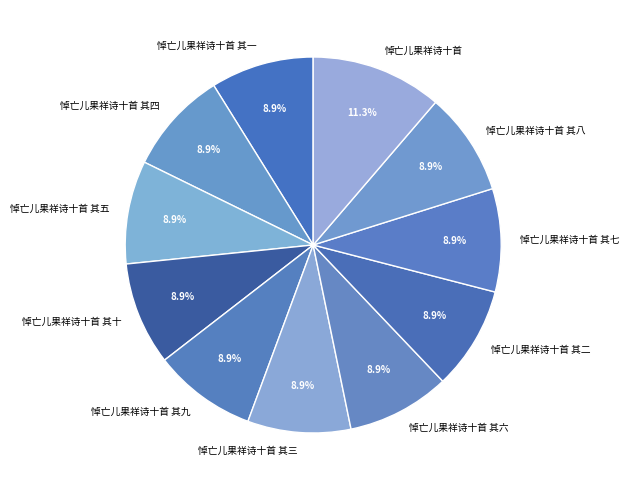

Count the number of slices in the pie.

11